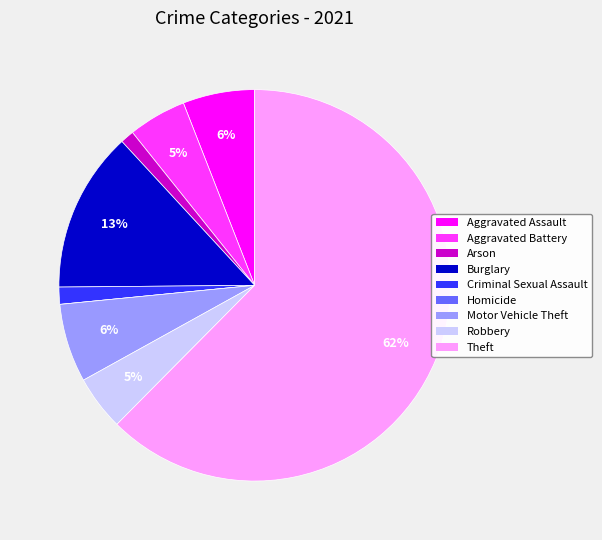

Which category has the biggest portion of the pie?

Theft